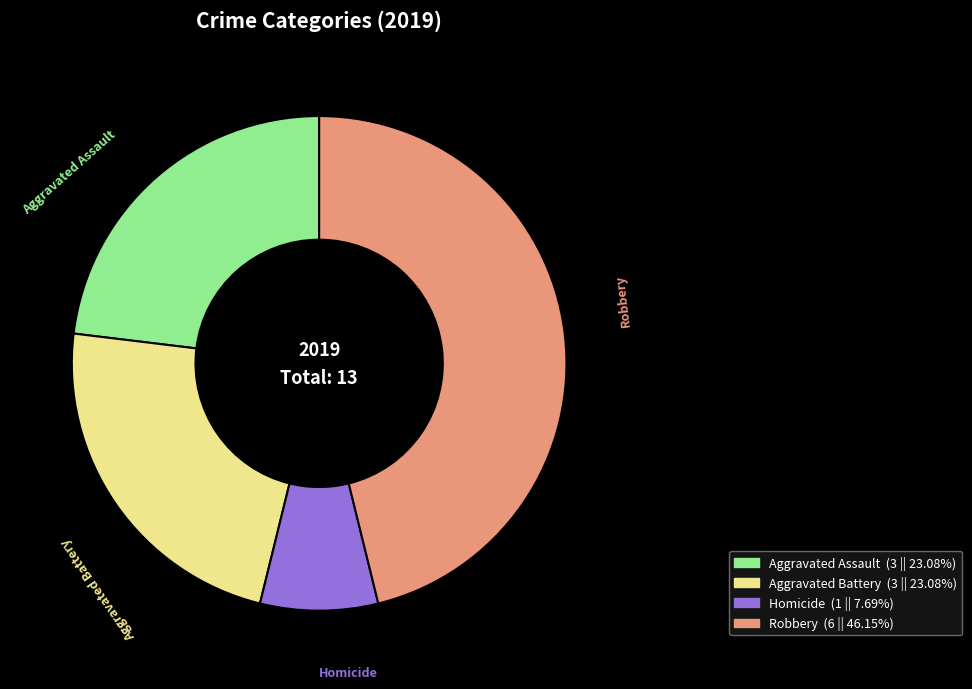

Is there a majority slice in this chart?

No